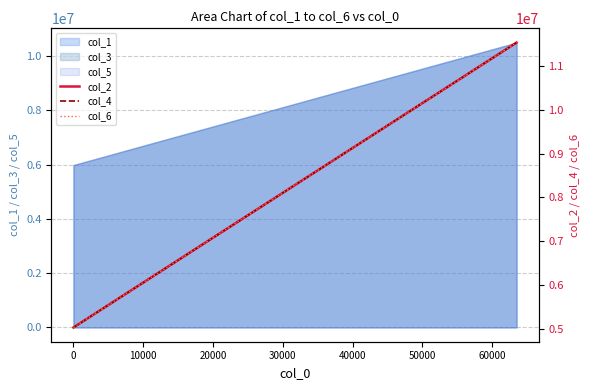

What is the minimum value for col_1?

5983212